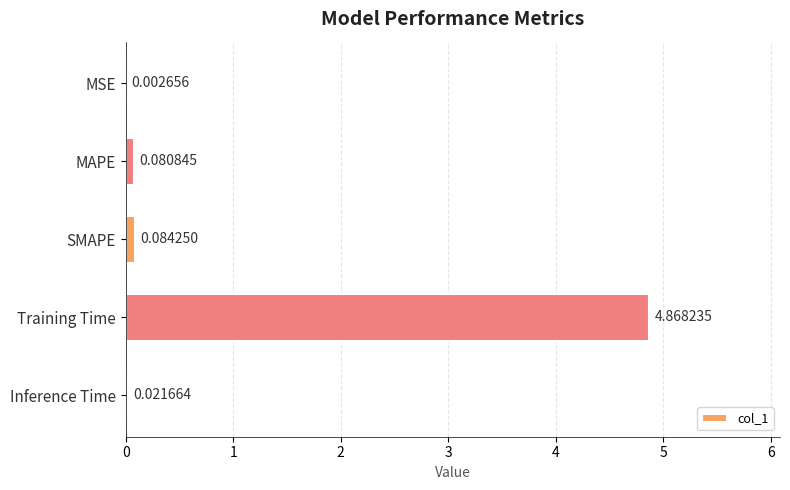

What is the change in value from MSE to Training Time?

+4.9